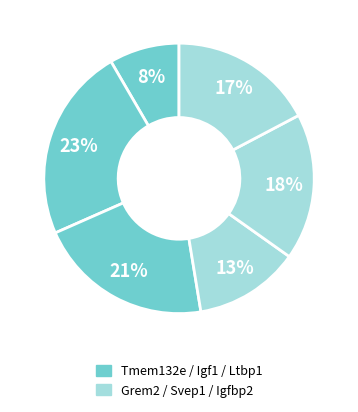

How many segments does this pie chart have?

6